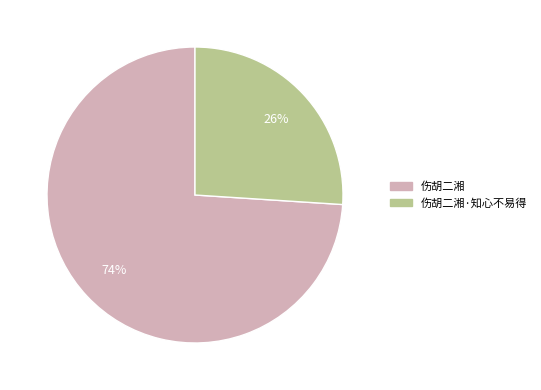

To the nearest percent, what is the average slice percentage?

50%